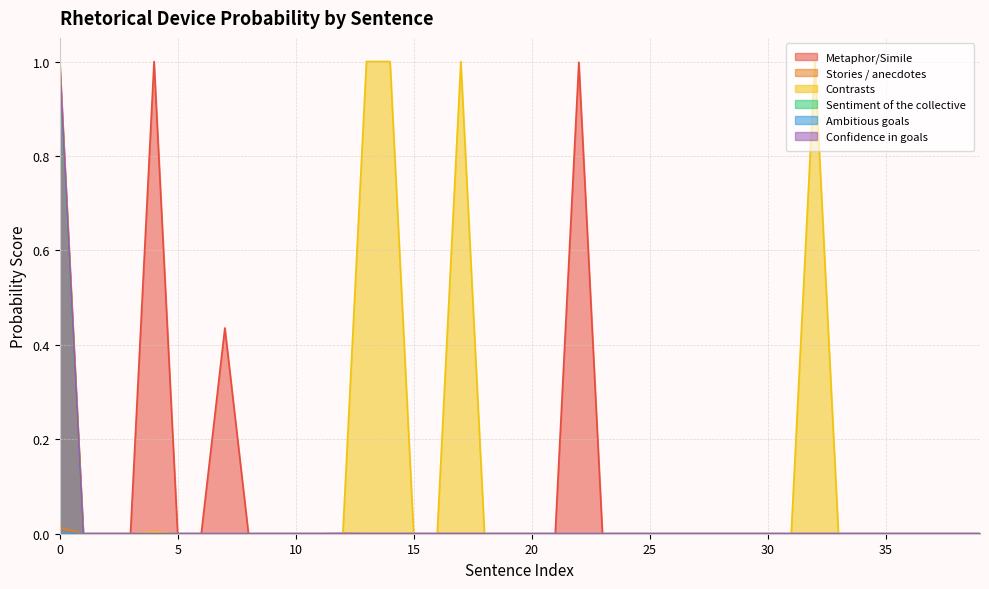

What is the sum of the Metaphor/Simile values at 26 and 7?

0.4